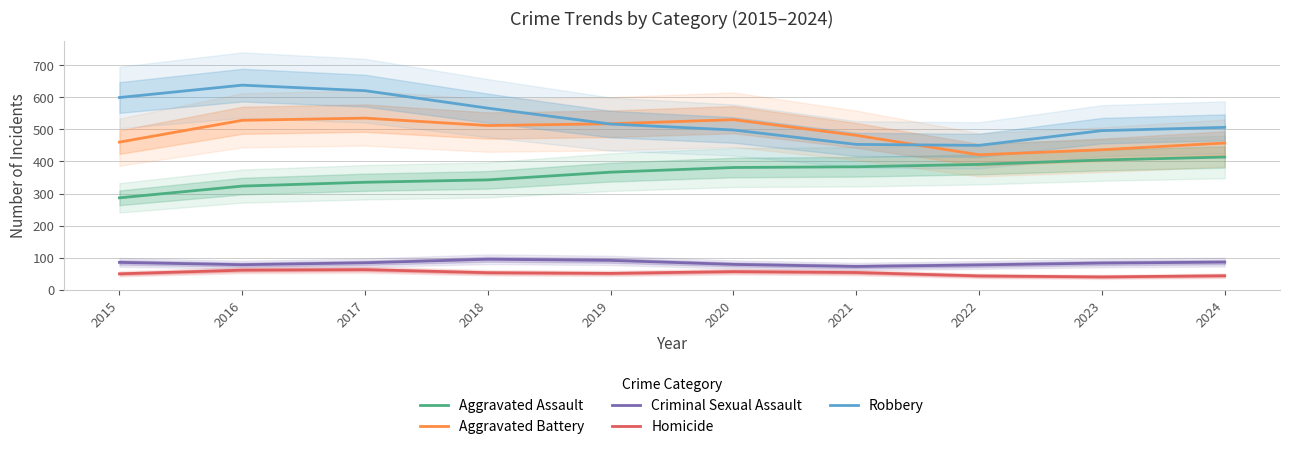

Rank the categories by Robbery value from highest to lowest.

2016, 2017, 2015, 2018, 2019, 2024, 2020, 2023, 2021, 2022